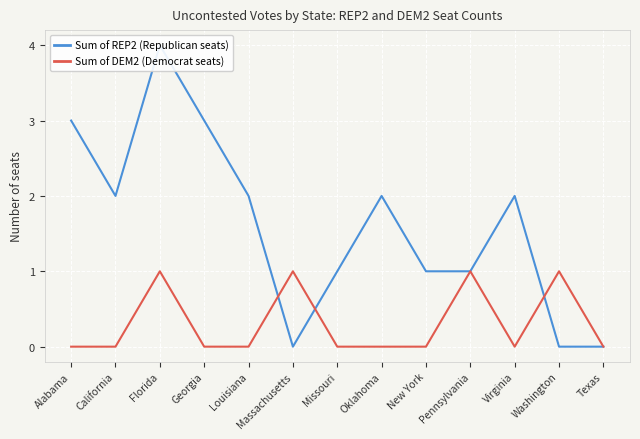

How many Sum of DEM2 (Democrat seats) values are between 0 and 1?

13